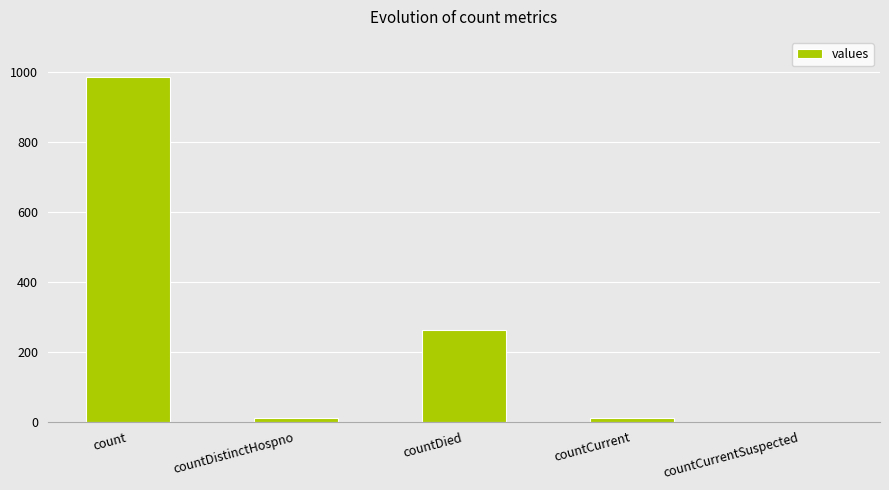

What is the maximum value shown in the chart?

985